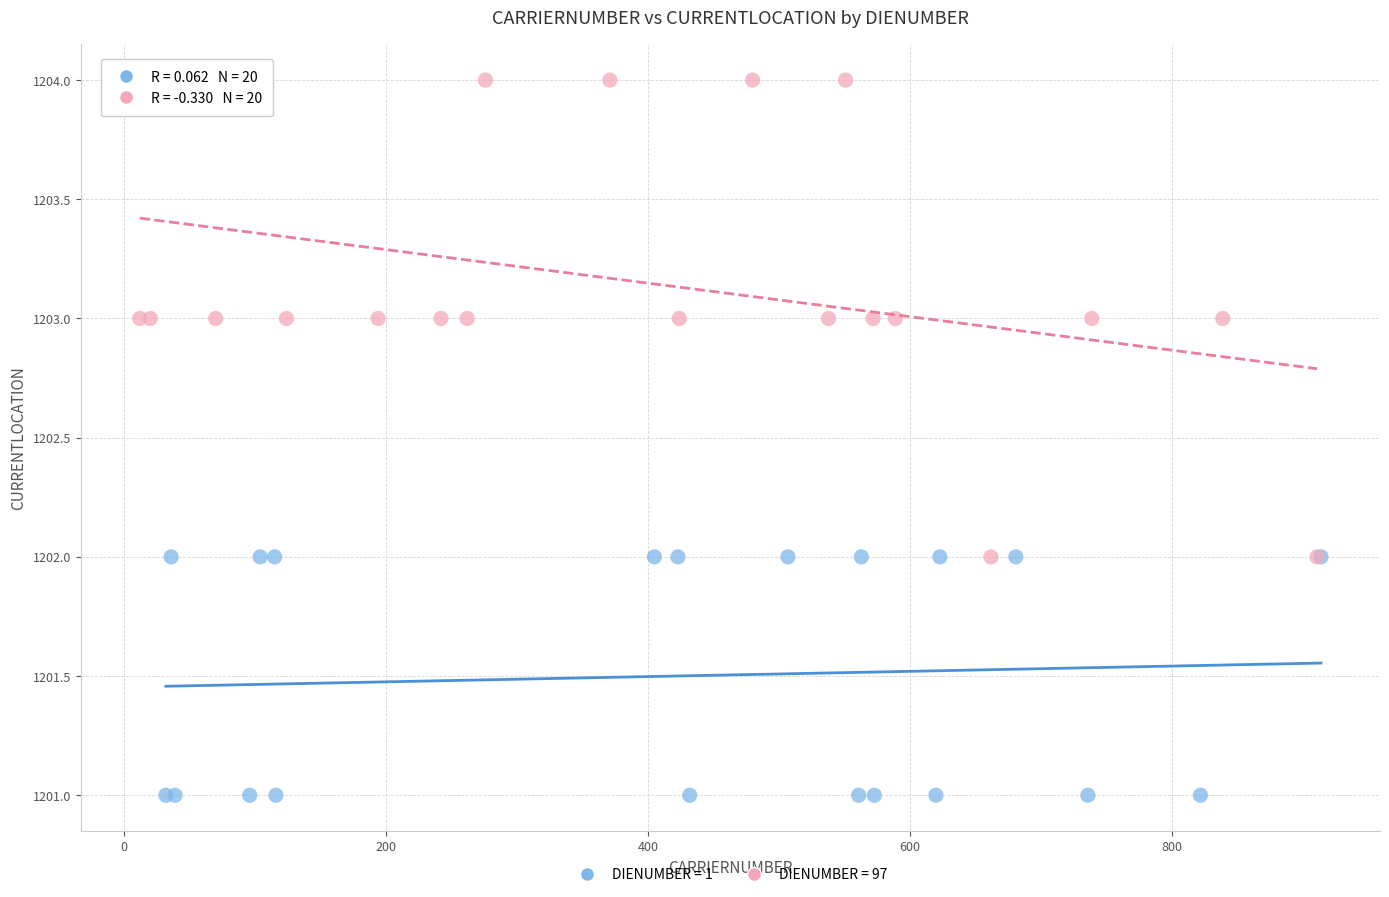

Which series reaches the minimum Y coordinate?

DIENUMBER = 1